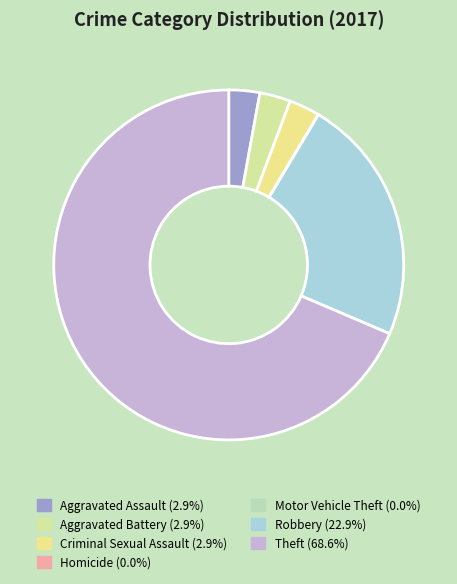

Which has a higher value, Motor Vehicle Theft or Theft?

Theft